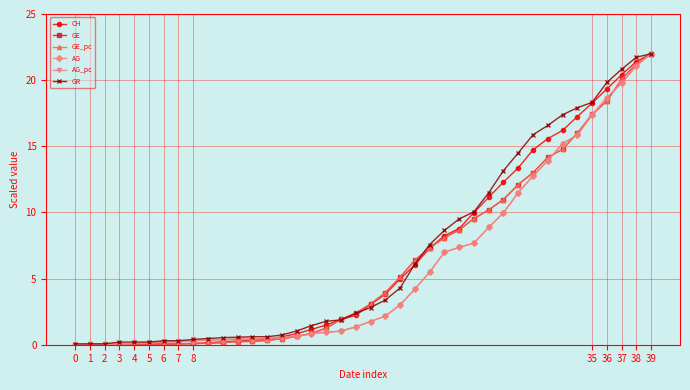

Does the chart have visible grid lines?

Yes